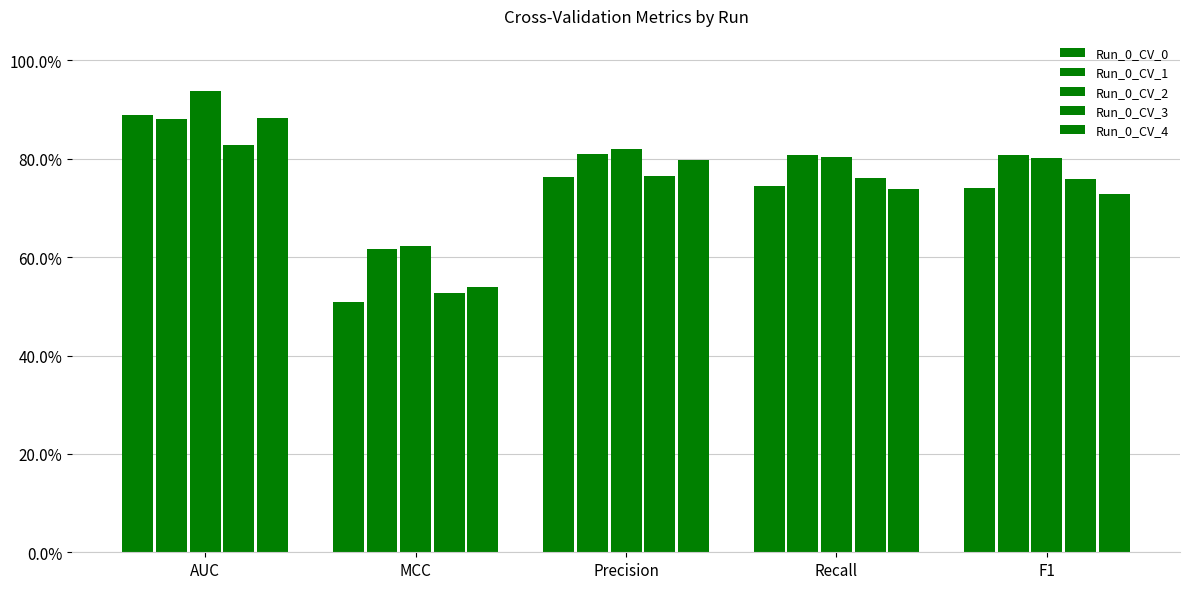

Are the bars grouped side by side (vs. stacked)?

Yes